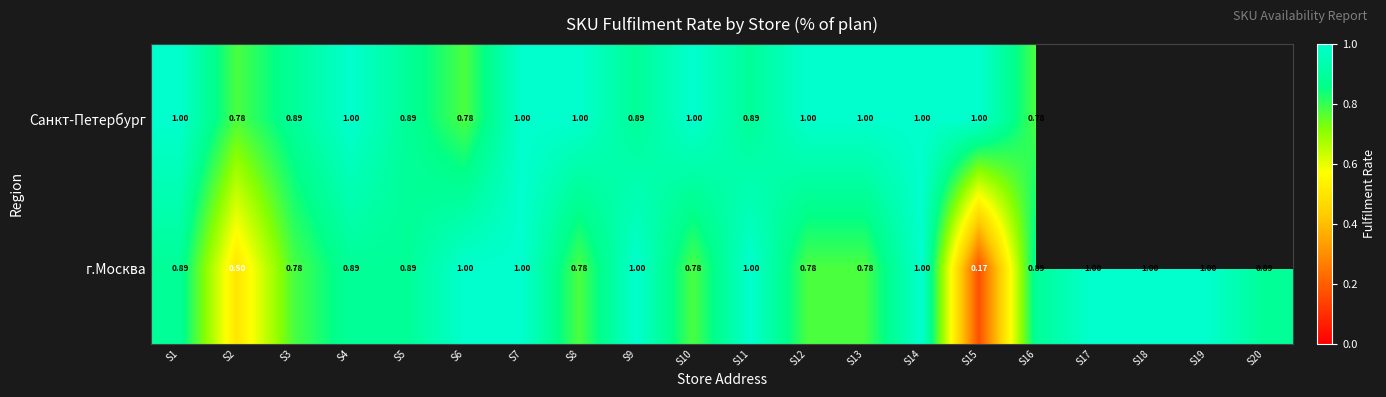

Rank the series at S5 from lowest to highest value.

Санкт-Петербург, г.Москва